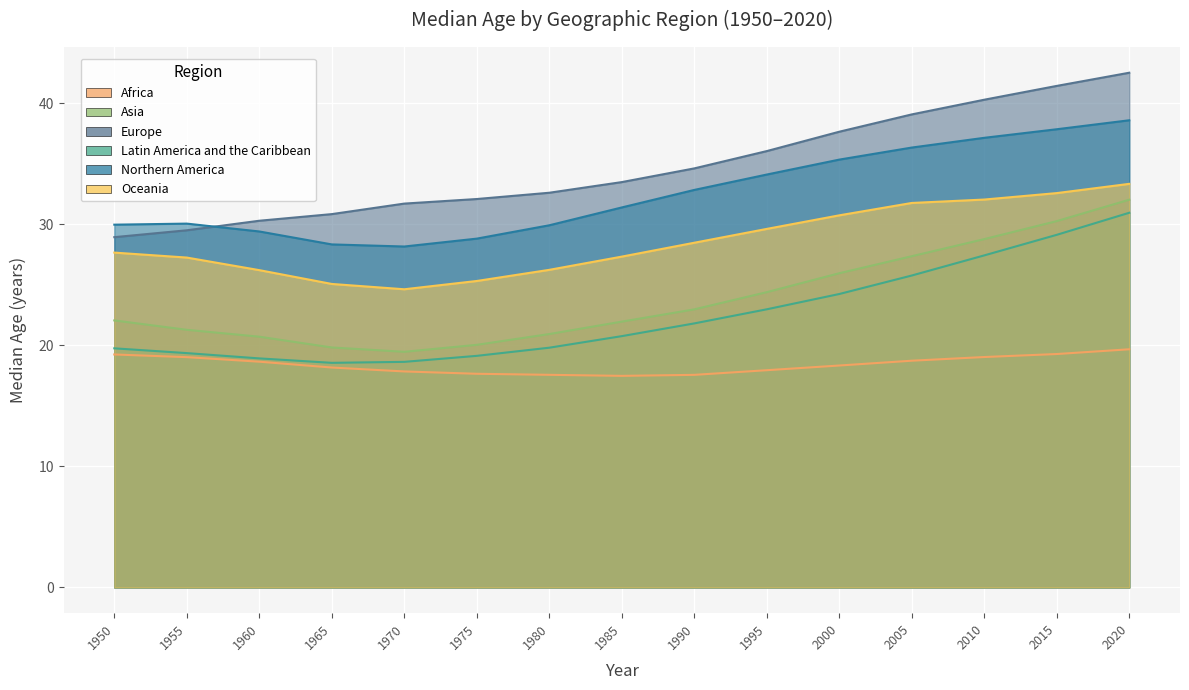

Reading left to right, transcribe all the data shown in this chart.

Africa: 1950=19.3	1955=19.0	1960=18.7	1965=18.2	1970=17.9	1975=17.7	1980=17.6	1985=17.5	1990=17.6	1995=18.0	2000=18.3	2005=18.7	2010=19.0	2015=19.3	2020=19.7
Asia: 1950=22.1	1955=21.3	1960=20.7	1965=19.8	1970=19.5	1975=20.0	1980=20.9	1985=22.0	1990=23.0	1995=24.4	2000=26.0	2005=27.4	2010=28.8	2015=30.3	2020=32.0
Europe: 1950=28.9	1955=29.5	1960=30.3	1965=30.9	1970=31.7	1975=32.1	1980=32.6	1985=33.5	1990=34.6	1995=36.1	2000=37.7	2005=39.1	2010=40.3	2015=41.4	2020=42.5
Latin America and the Caribbean: 1950=19.8	1955=19.4	1960=18.9	1965=18.6	1970=18.6	1975=19.1	1980=19.8	1985=20.8	1990=21.8	1995=23.0	2000=24.2	2005=25.8	2010=27.4	2015=29.1	2020=31.0
Northern America: 1950=30.0	1955=30.1	1960=29.4	1965=28.3	1970=28.2	1975=28.8	1980=29.9	1985=31.4	1990=32.9	1995=34.1	2000=35.4	2005=36.4	2010=37.2	2015=37.9	2020=38.6
Oceania: 1950=27.7	1955=27.3	1960=26.2	1965=25.1	1970=24.6	1975=25.3	1980=26.2	1985=27.3	1990=28.5	1995=29.6	2000=30.8	2005=31.8	2010=32.1	2015=32.6	2020=33.4